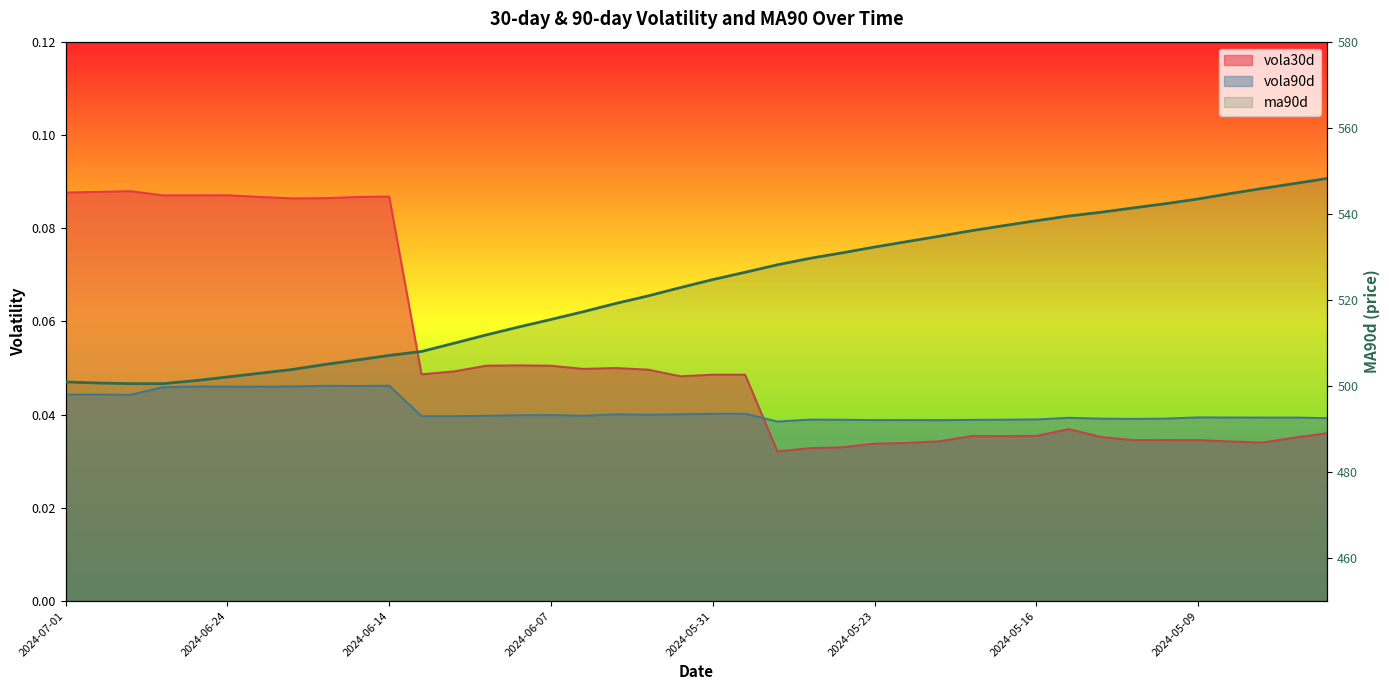

How many categories are shown in the chart?

40